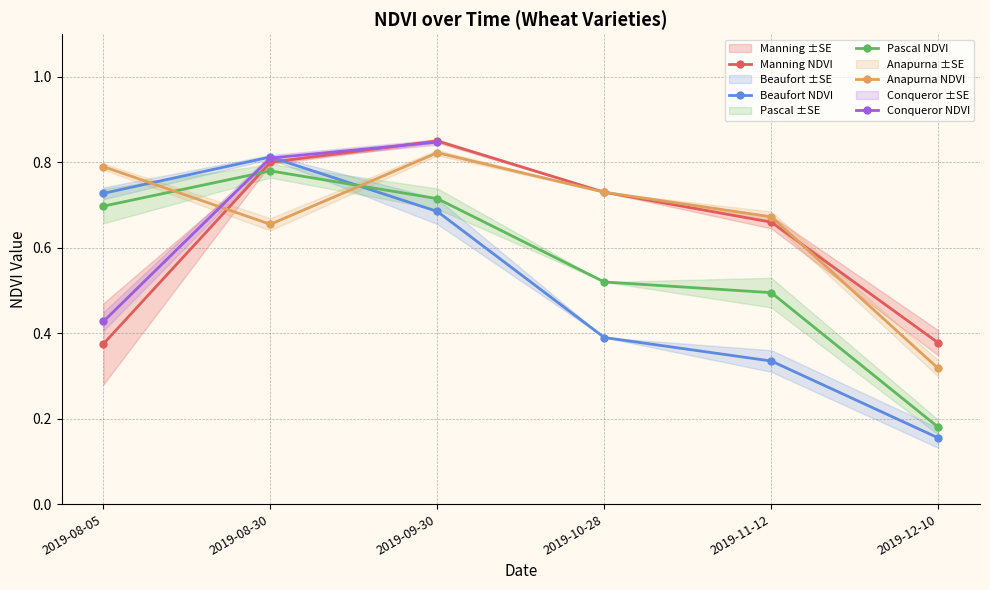

What is the label of the 12th point from the left?

2019-12-10